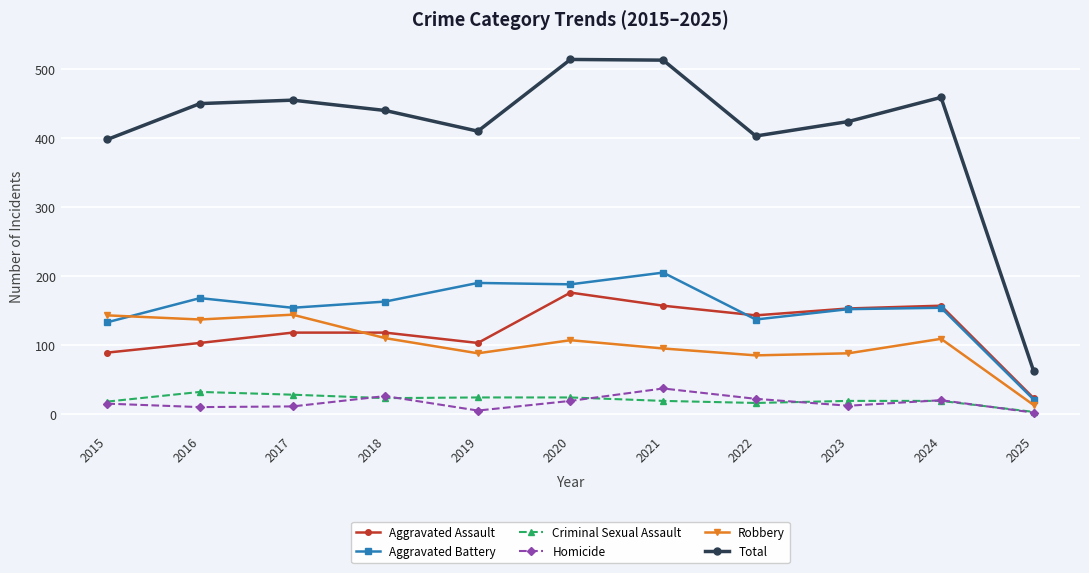

True or false: Robbery and Total intersect in this chart.

False